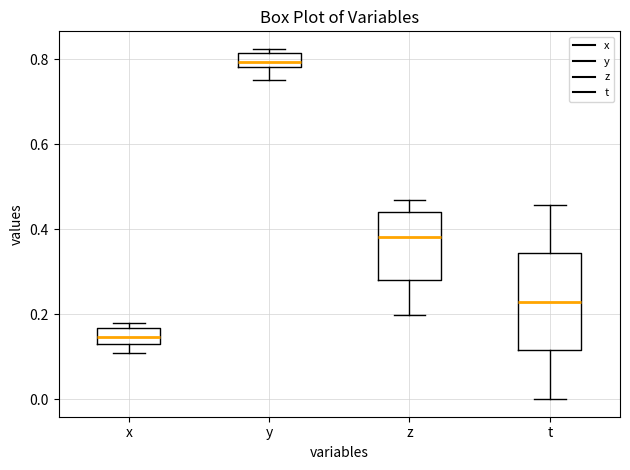

Which box is the tallest, from its lower edge to its upper edge?

t